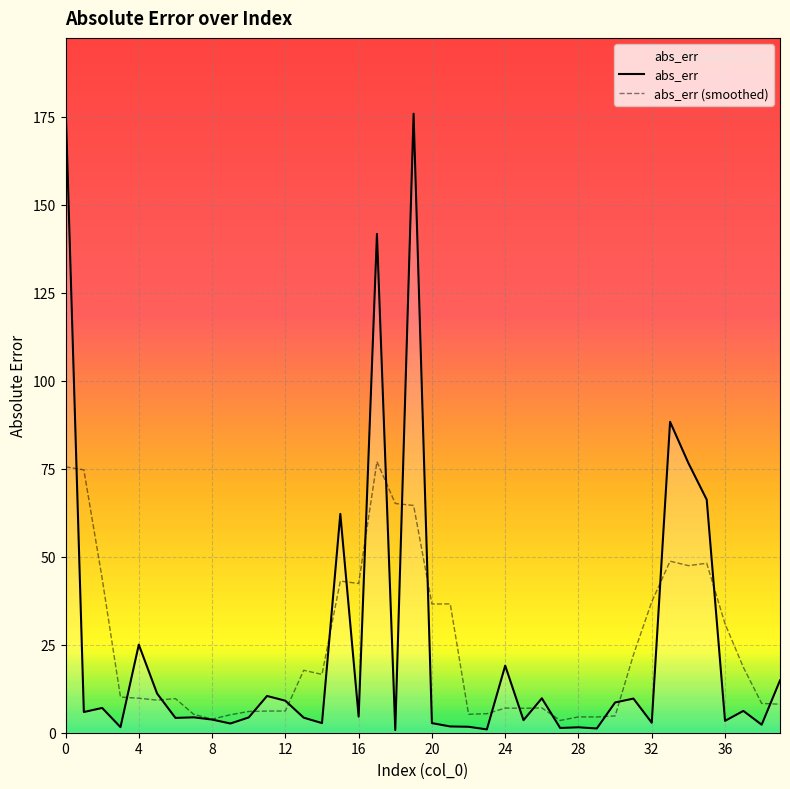

Which series has the largest total across all categories?

abs_err